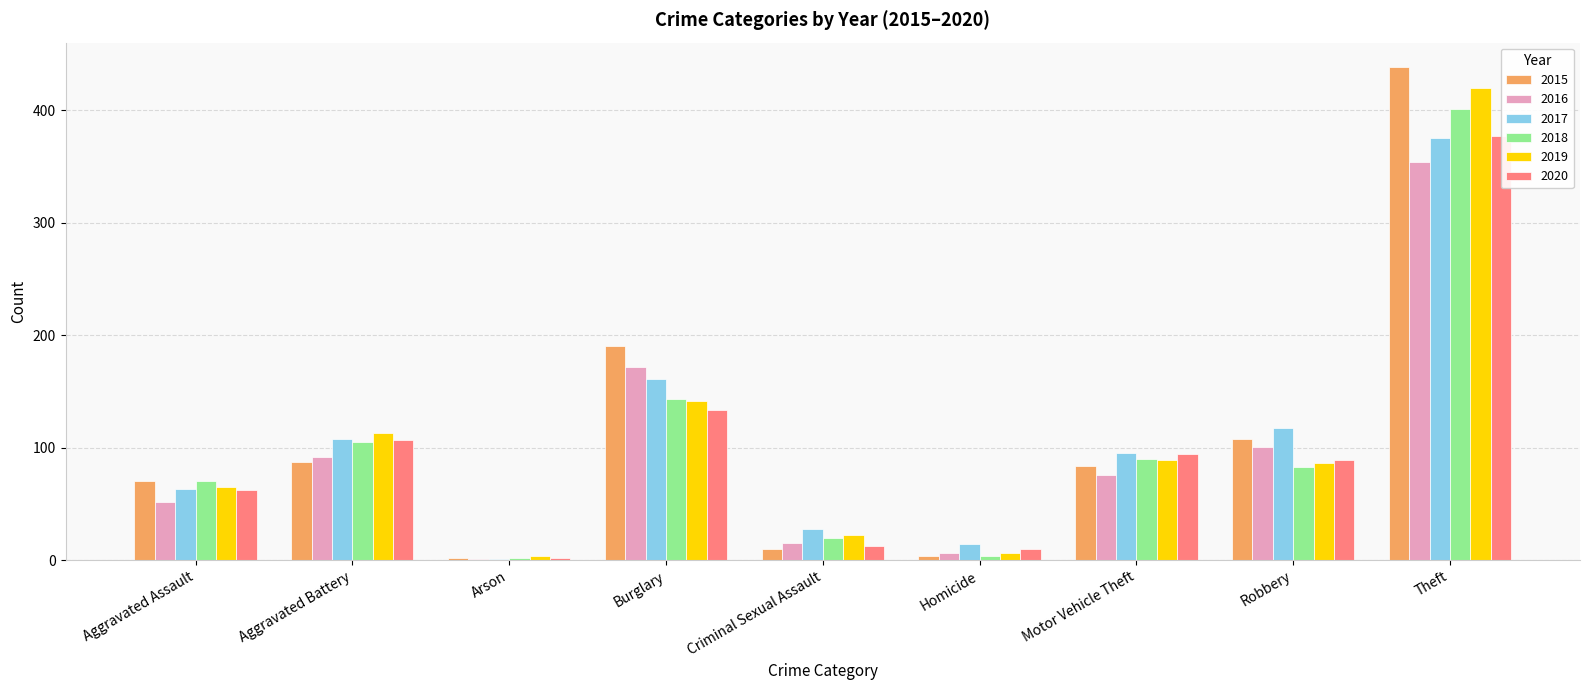

How many data points does each series have?

9